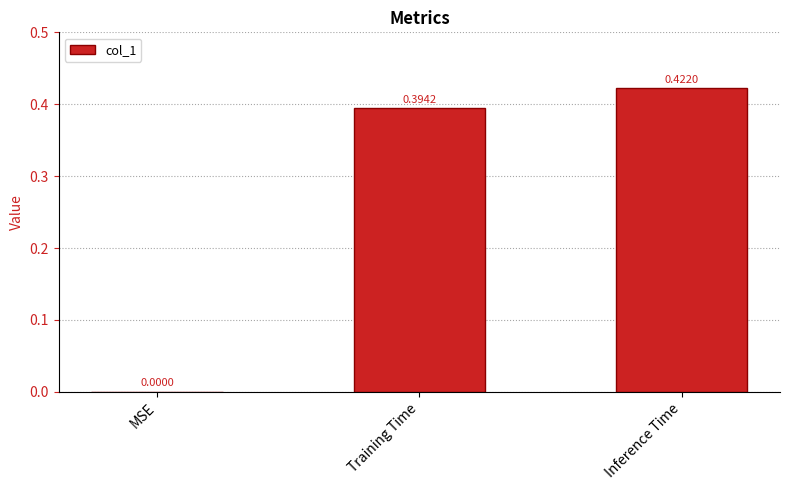

Which label corresponds to the largest value in the chart?

Inference Time